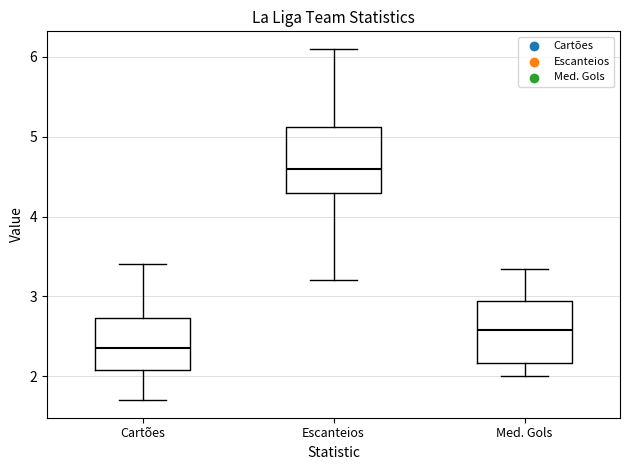

Reading left to right, read every box against the y-axis: the position of its median line, the range the box covers, and the ends of its whiskers. The values are not printed on the chart, so give them approximately, as read against the axis.

Cartões: median 2.4, box 2.1 to 2.7, whiskers 1.7 to 3.4
Escanteios: median 4.6, box 4.3 to 5.1, whiskers 3.2 to 6.1
Med. Gols: median 2.6, box 2.2 to 2.9, whiskers 2.0 to 3.3